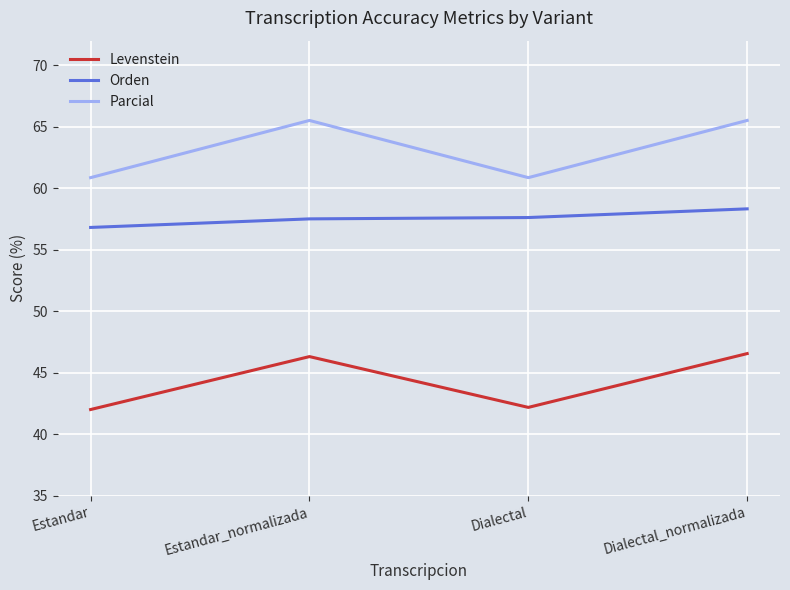

What is the difference between the highest and lowest values at Dialectal?

18.7